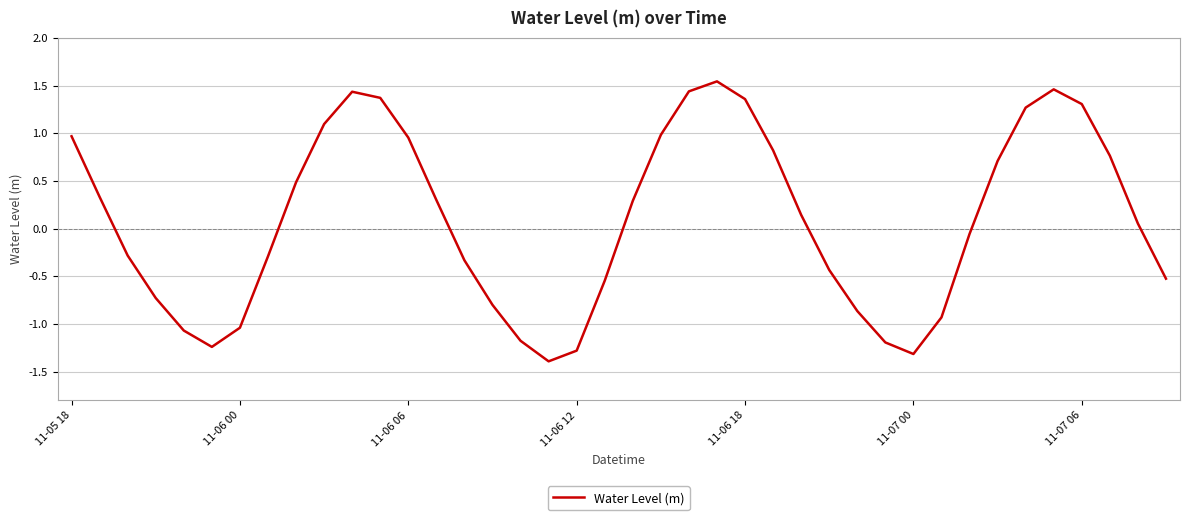

How many lines are shown in the chart?

1